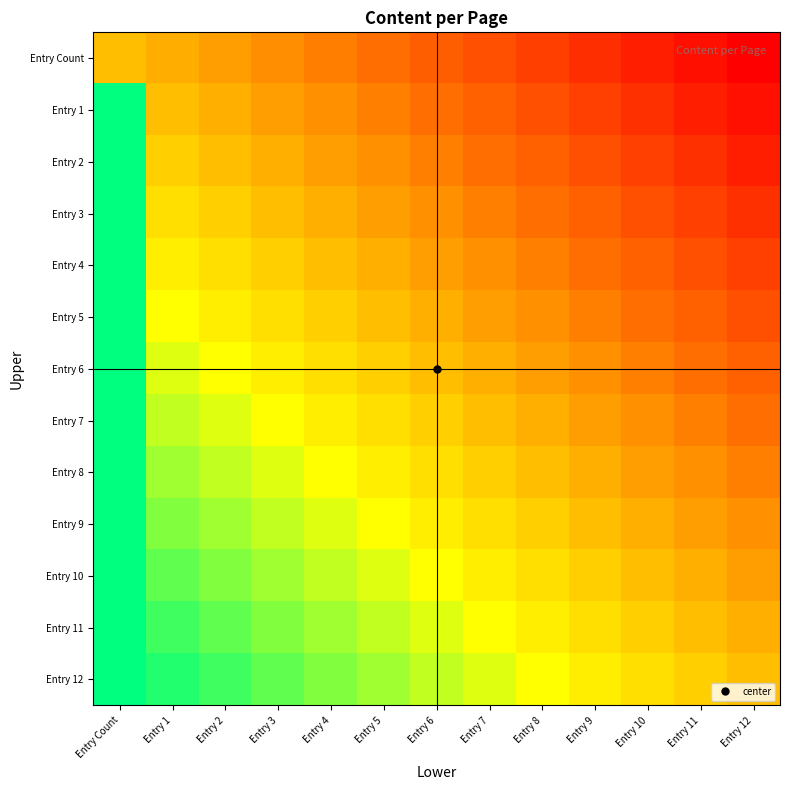

Which has a higher value, Entry 6 or Entry 2?

Entry 2